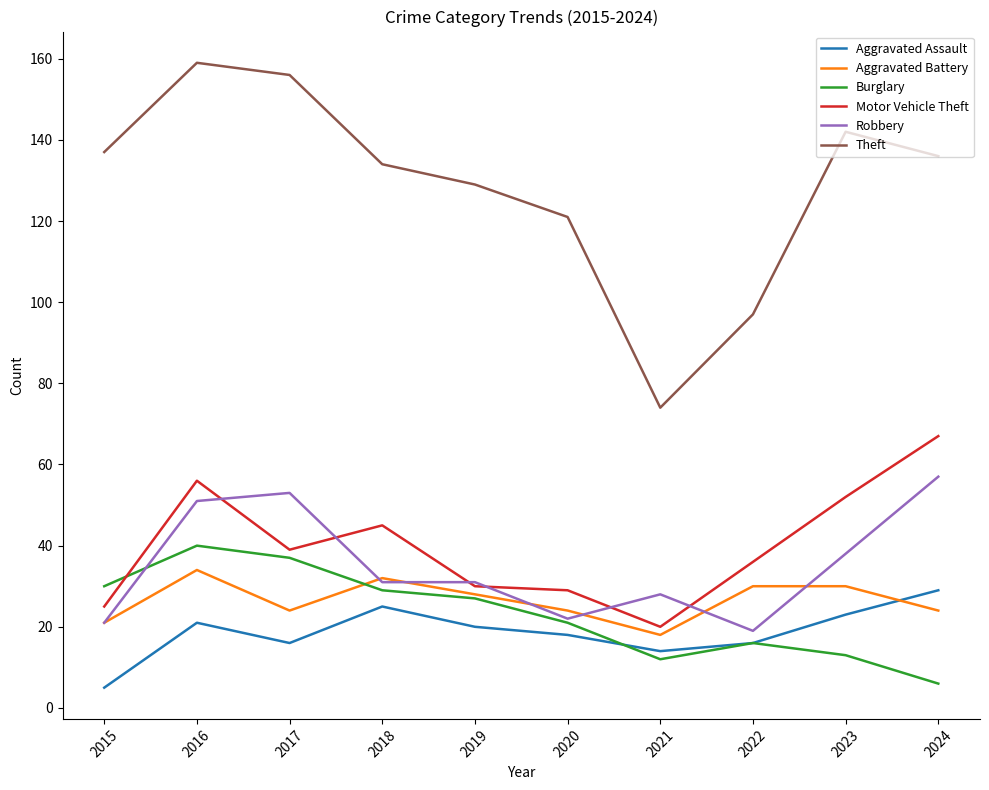

Which label corresponds to the largest value in the chart?

2016